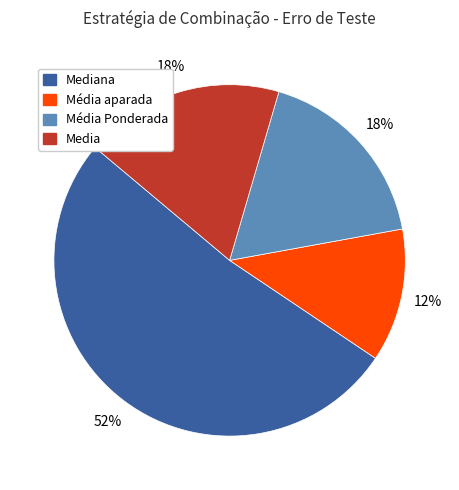

How many slices are in this pie chart?

4